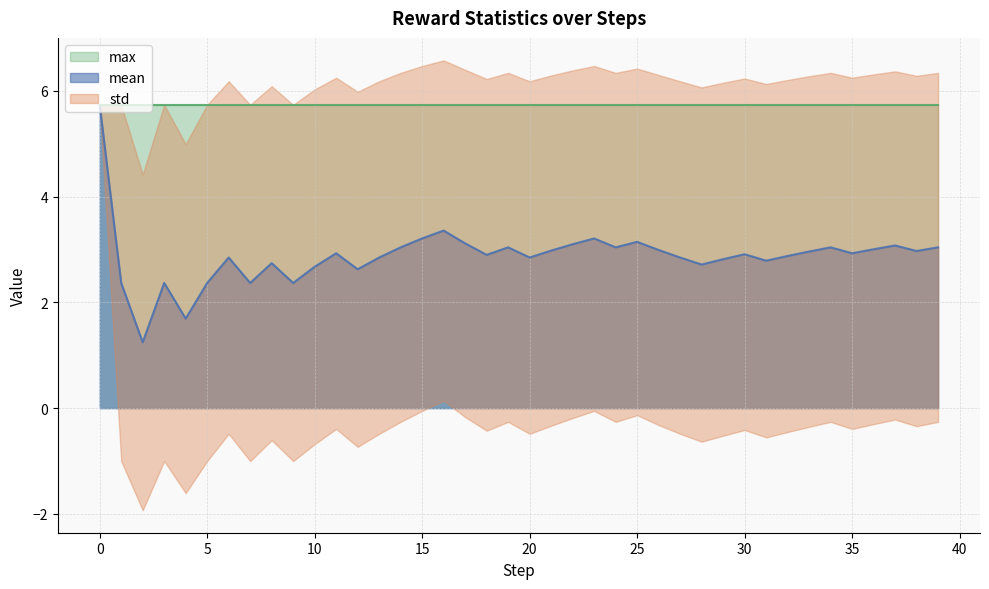

What is the approximate value of mean at 22?

3.1